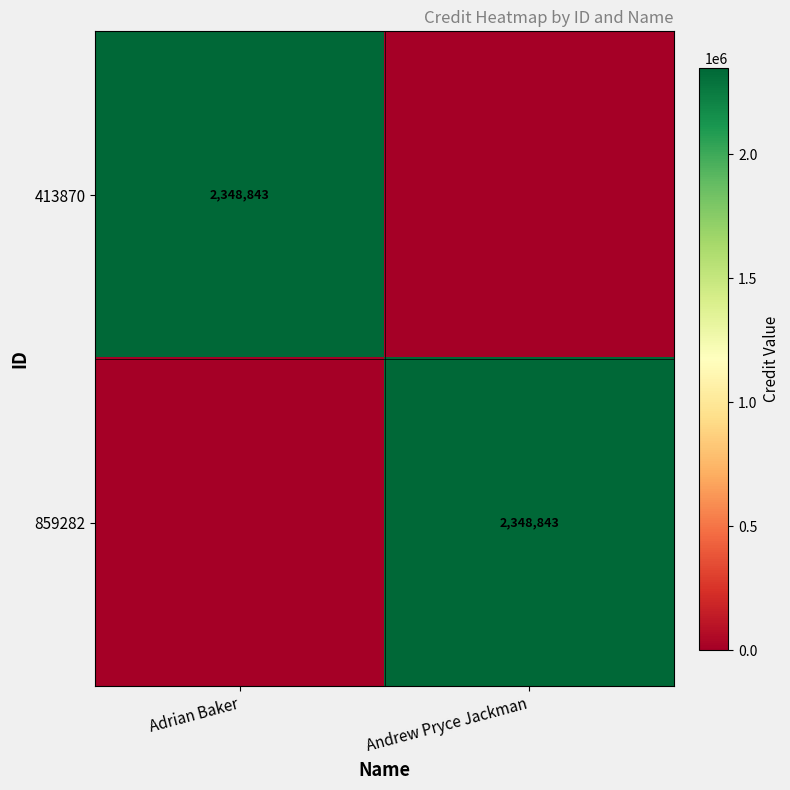

True or false: 859282 has a value of 2348843 at Andrew Pryce Jackman.

True